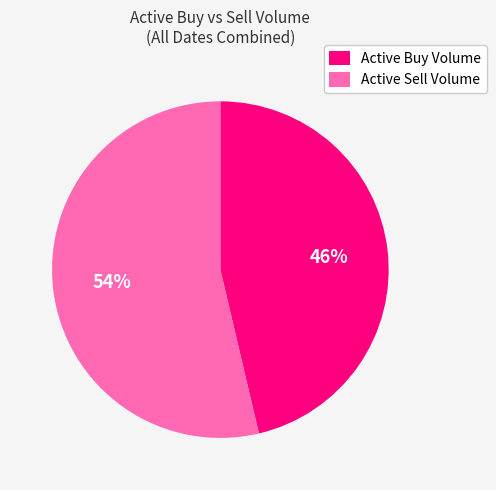

Which slice is the largest?

Active Sell Volume